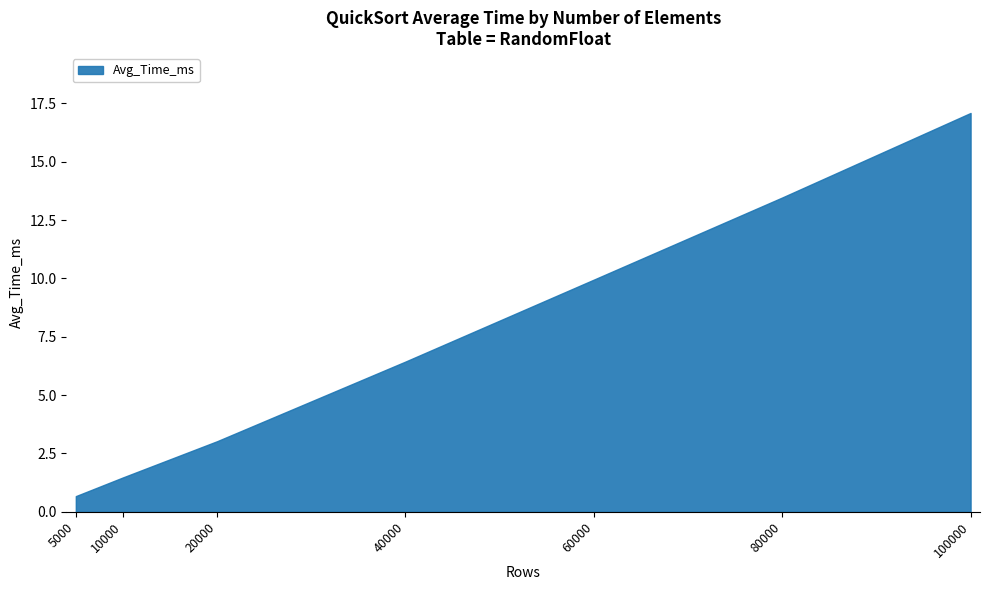

Reading left to right, extract all data points from this chart.

5000=0.7	10000=1.5	20000=3.0	40000=6.4	60000=9.9	80000=13.5	100000=17.1